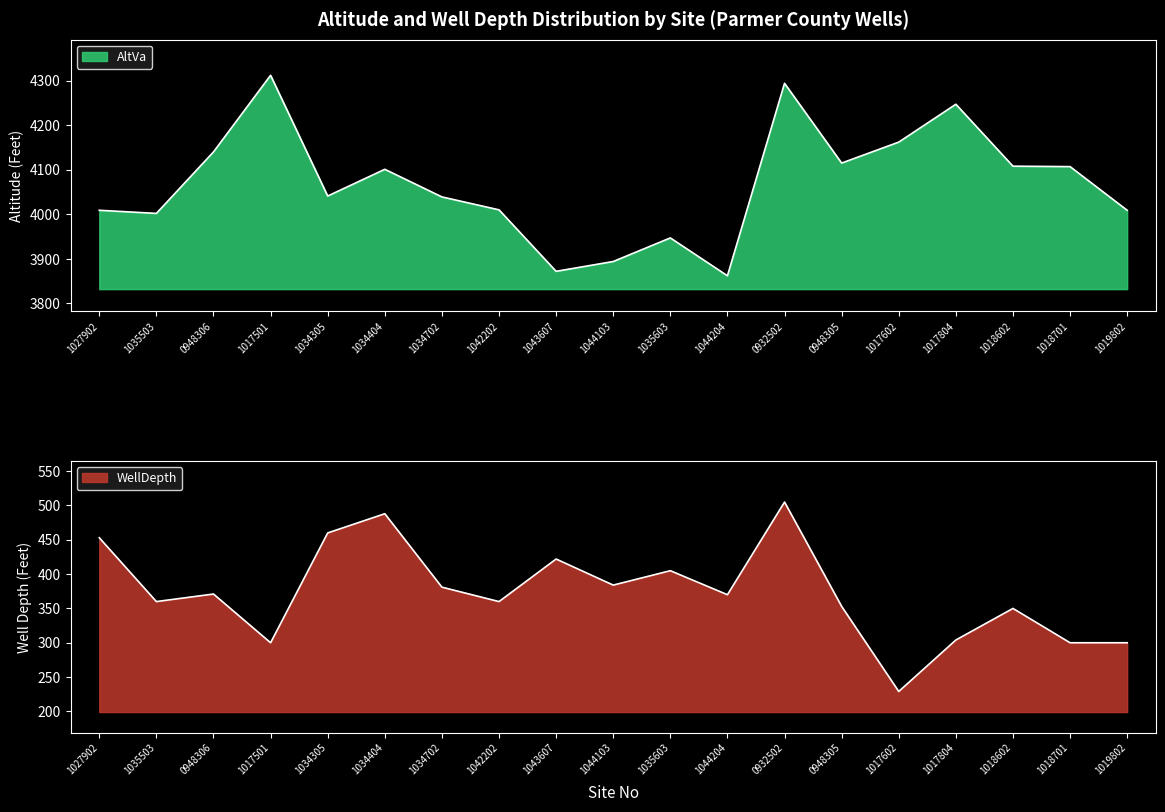

True or false: WellDepth and AltVa cross at least once.

False